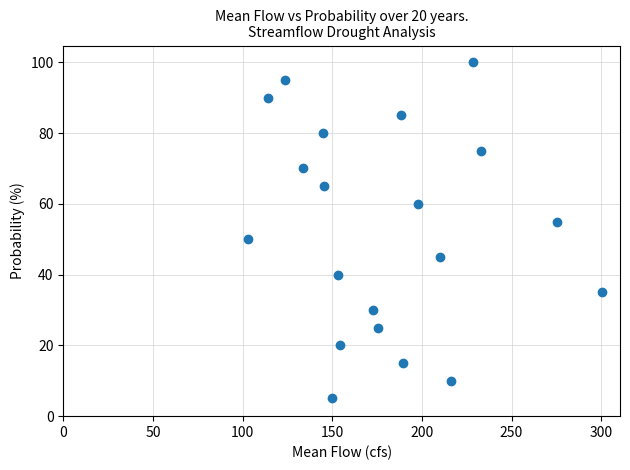

What is the range of Y values (max minus min)?

95.0